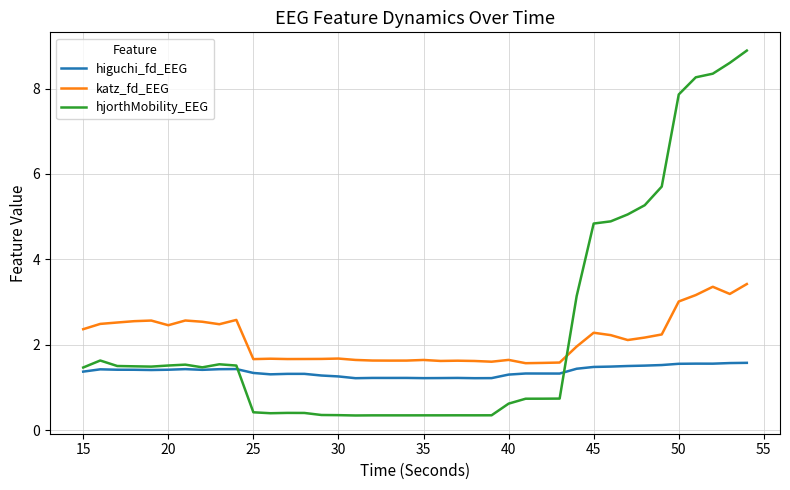

List the series in order of their peak value, lowest first.

higuchi_fd_EEG, katz_fd_EEG, hjorthMobility_EEG